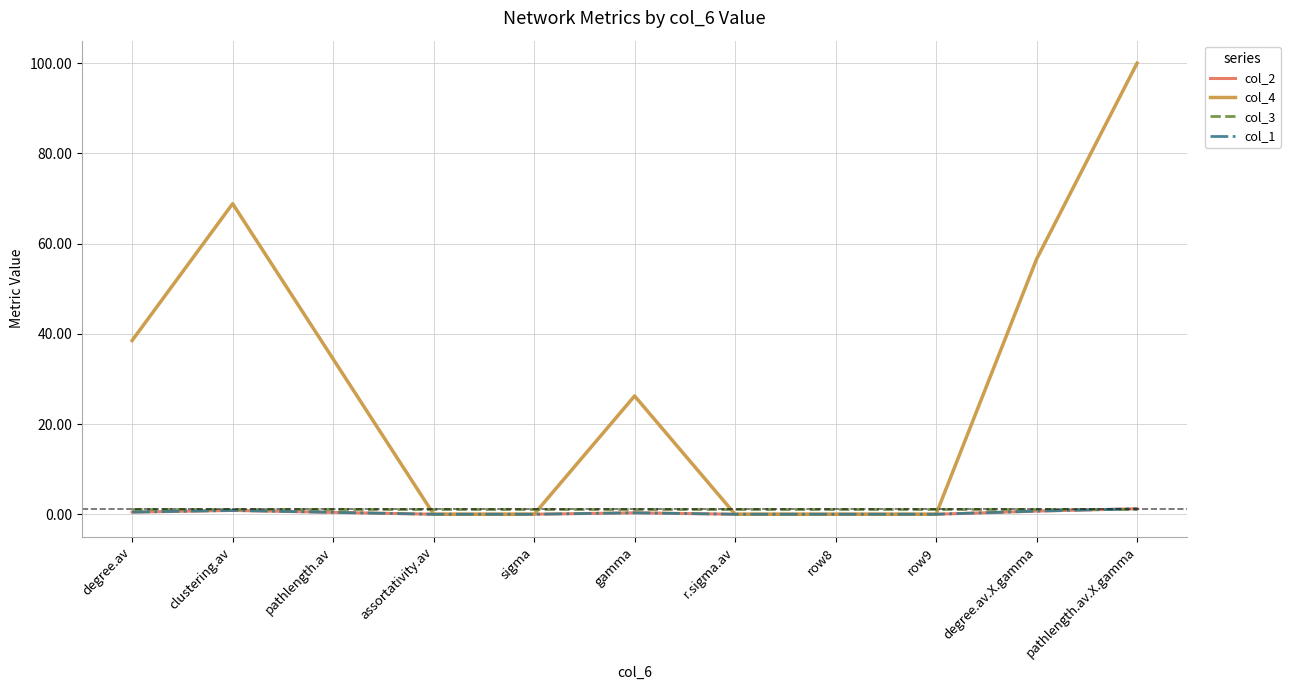

Between clustering.av and gamma, which series saw the biggest shift?

col_4